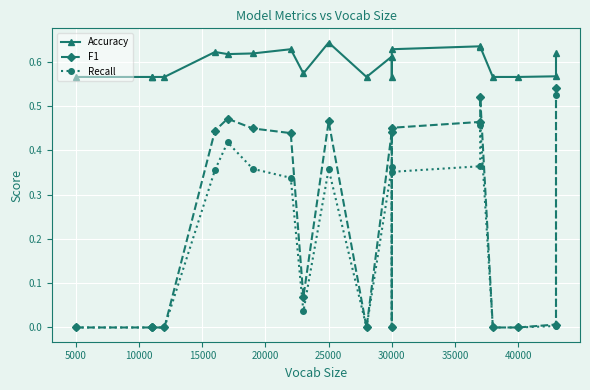

What are all the series names shown in the legend?

Accuracy, F1, Recall